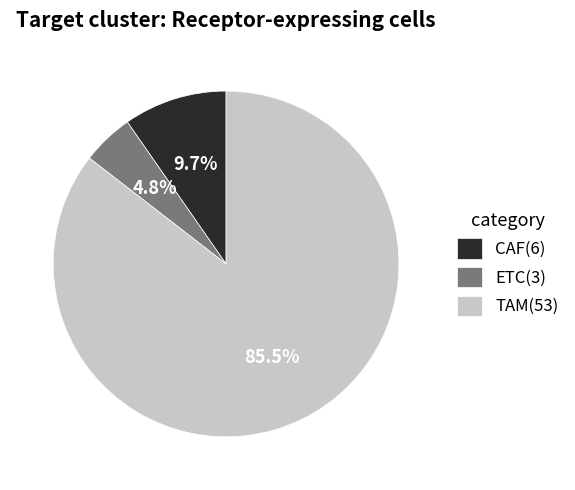

How many slices are in this pie chart?

3